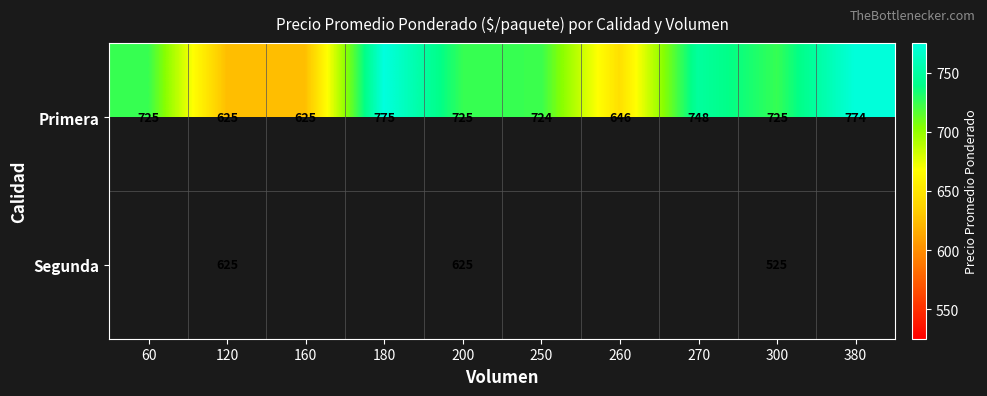

At which category is the sum across all series the highest?

200